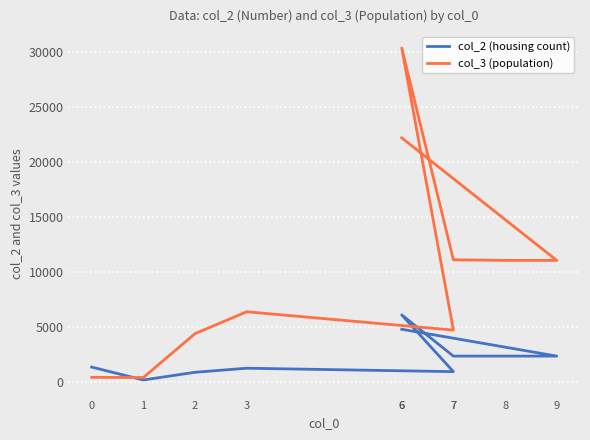

What is the average value of the col_3 (population) series?

10244